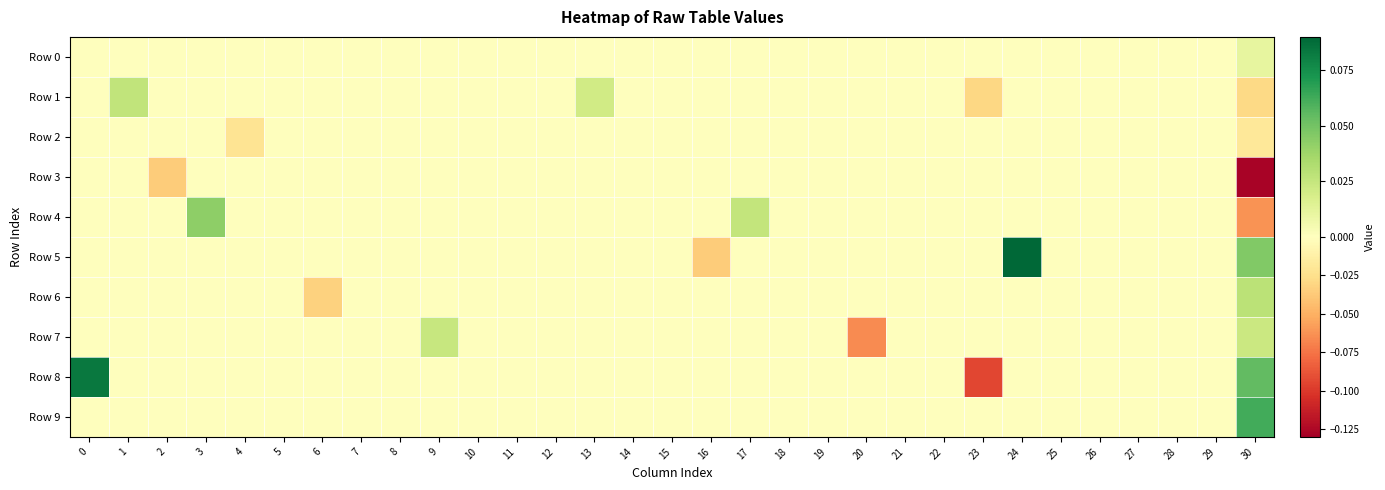

Which series has the largest range (max minus min)?

Row 8